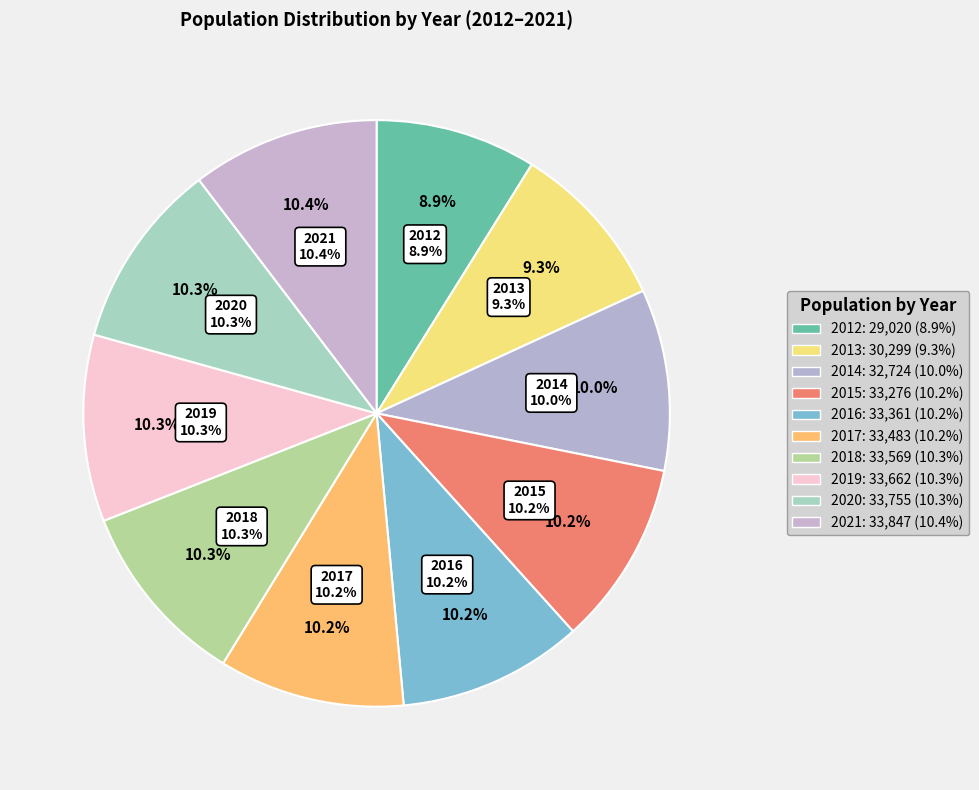

Which category has the biggest portion of the pie?

2021